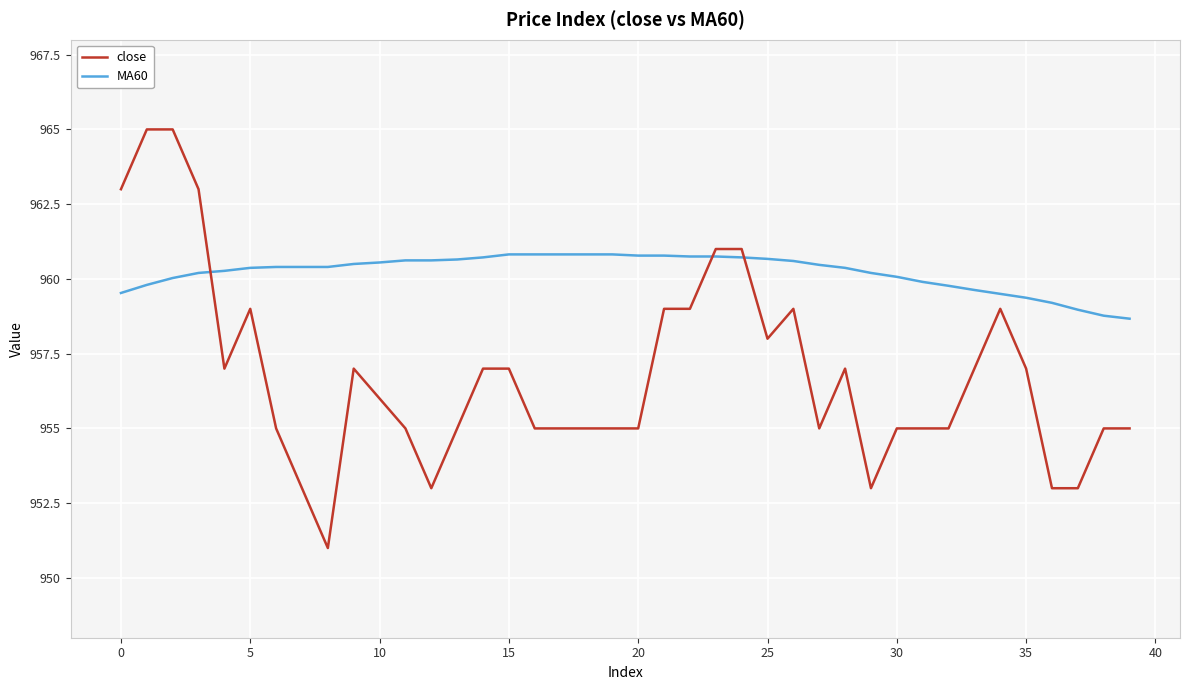

What is the greatest value displayed?

965.0